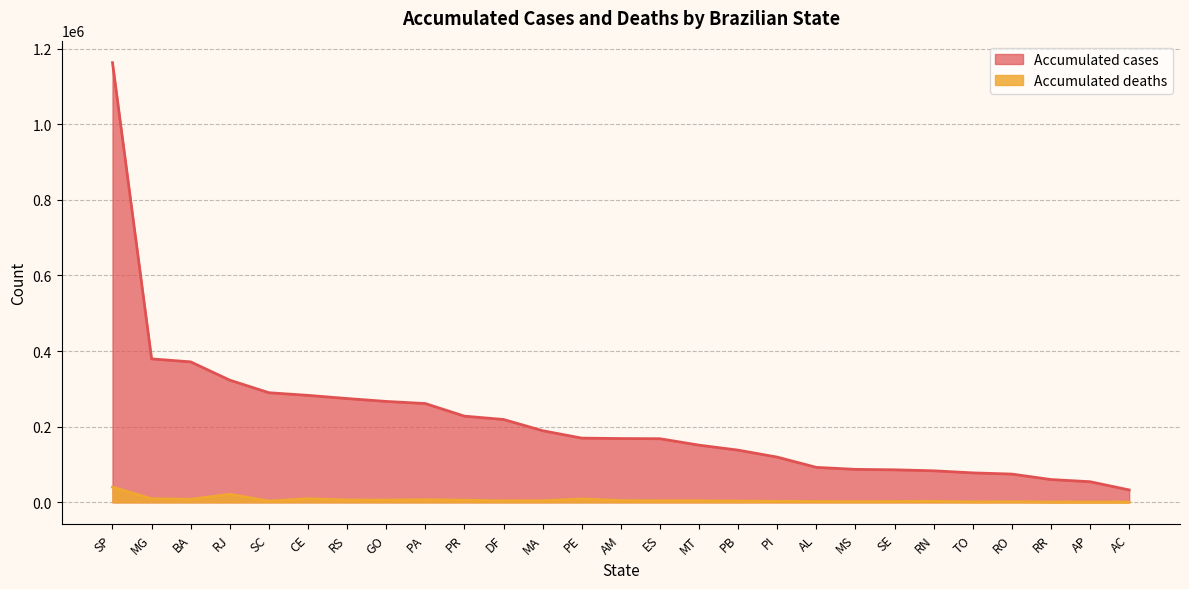

Rank the series at AL from lowest to highest value.

Accumulated deaths, Accumulated cases